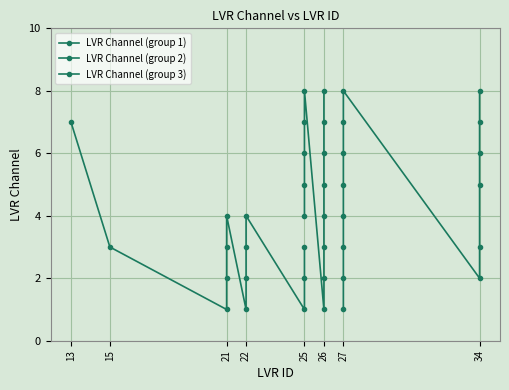

Is it true that the value at 34 is 3?

True